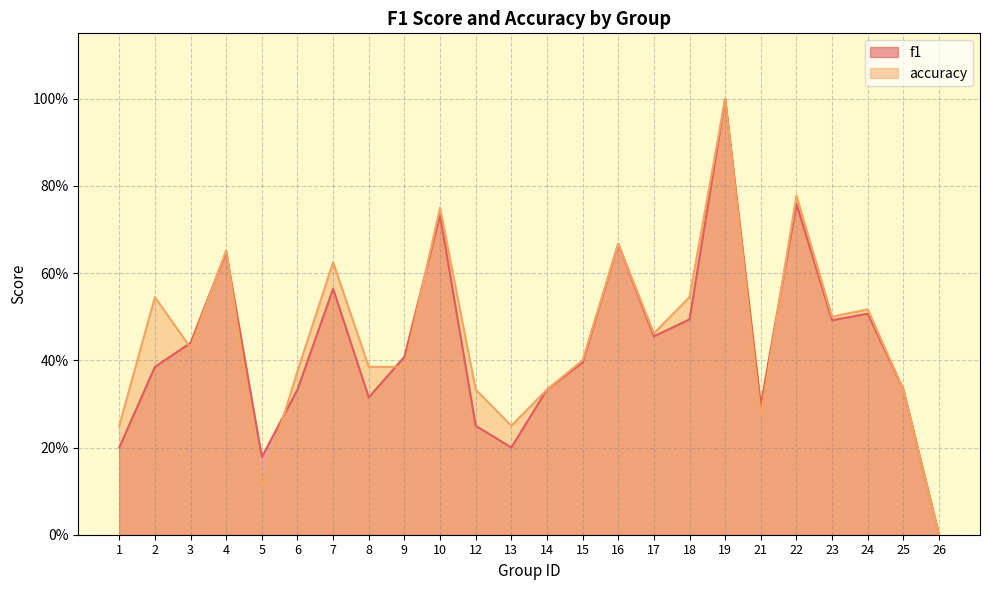

At how many categories does at least one series exceed 0?

23